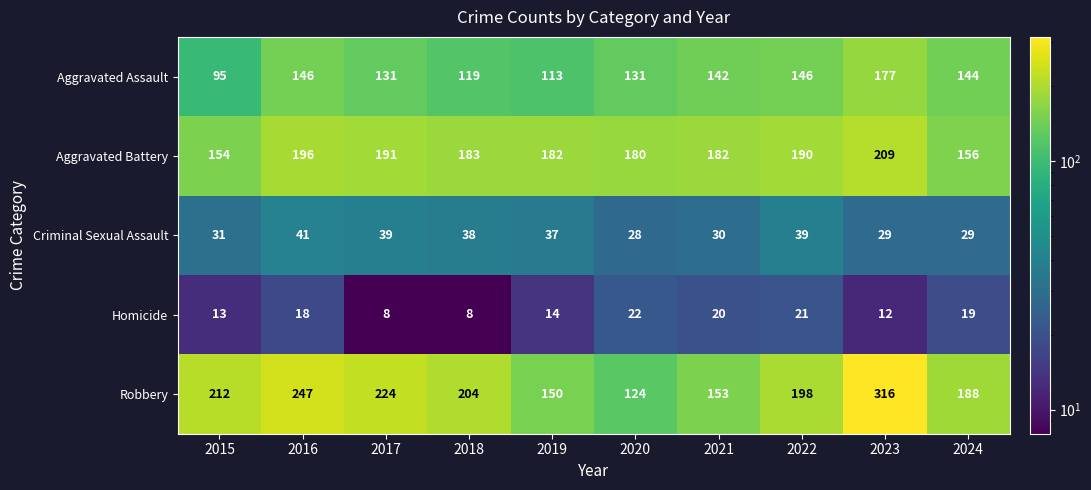

Which series changed the most between 2020 and 2021?

Robbery